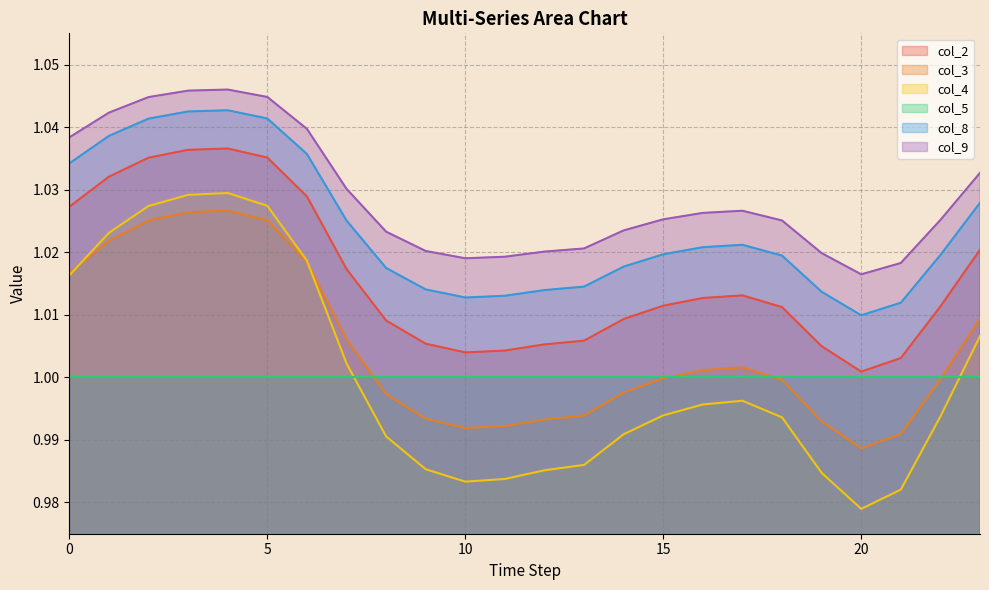

What is the approximate value of col_4 at 19?

1.0